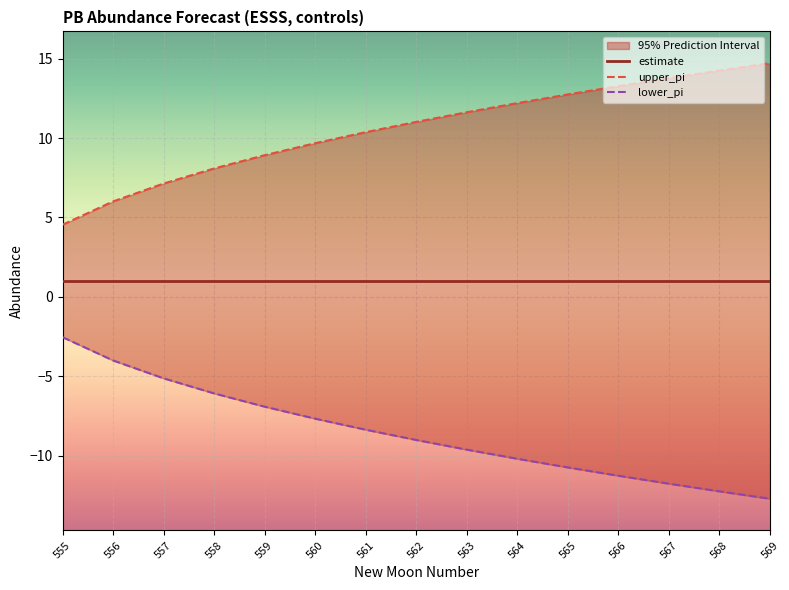

How many lines are shown in the chart?

3